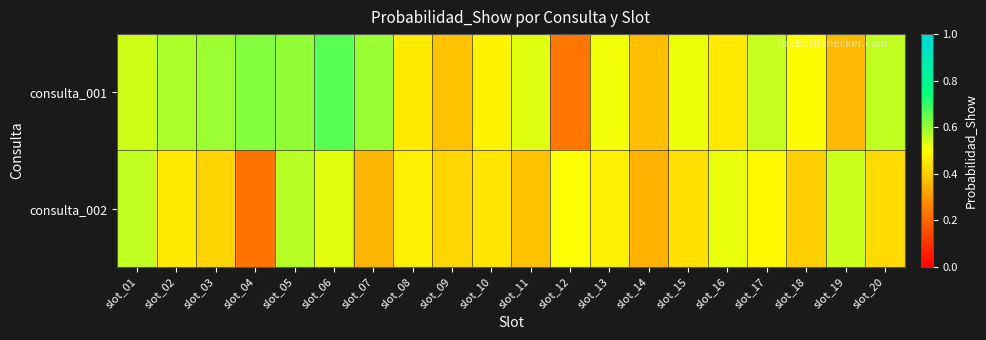

Which has a higher value, slot_06 or slot_05?

slot_06